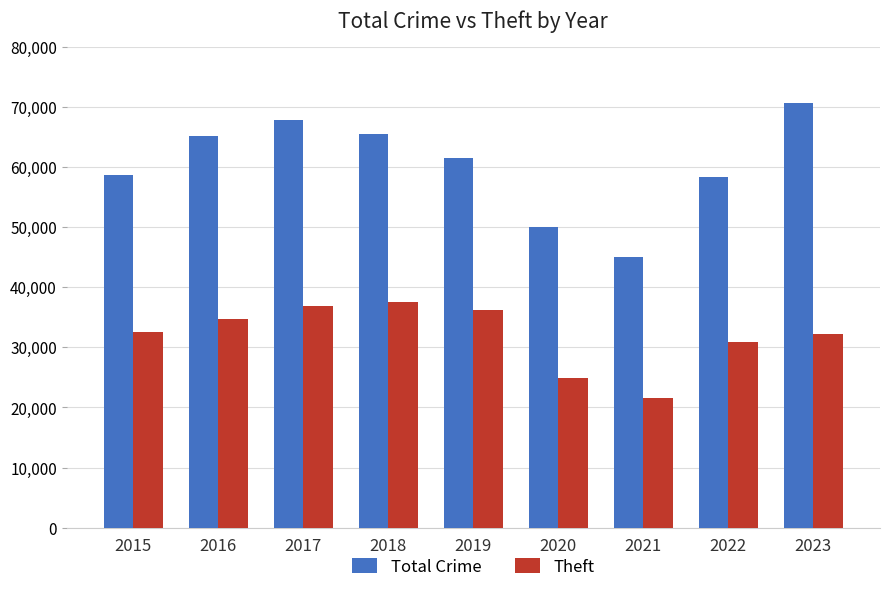

What is the total value across all series at 2018?

102916